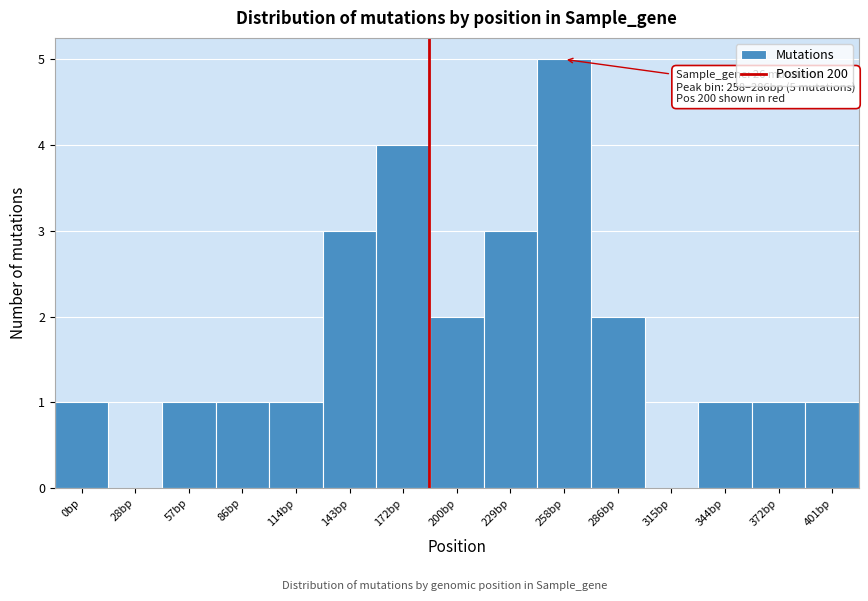

Reading left to right, list all the values displayed in this chart.

0bp=1	28bp=0	57bp=1	86bp=1	114bp=1	143bp=3	172bp=4	200bp=2	229bp=3	258bp=5	286bp=2	315bp=0	344bp=1	372bp=1	401bp=1